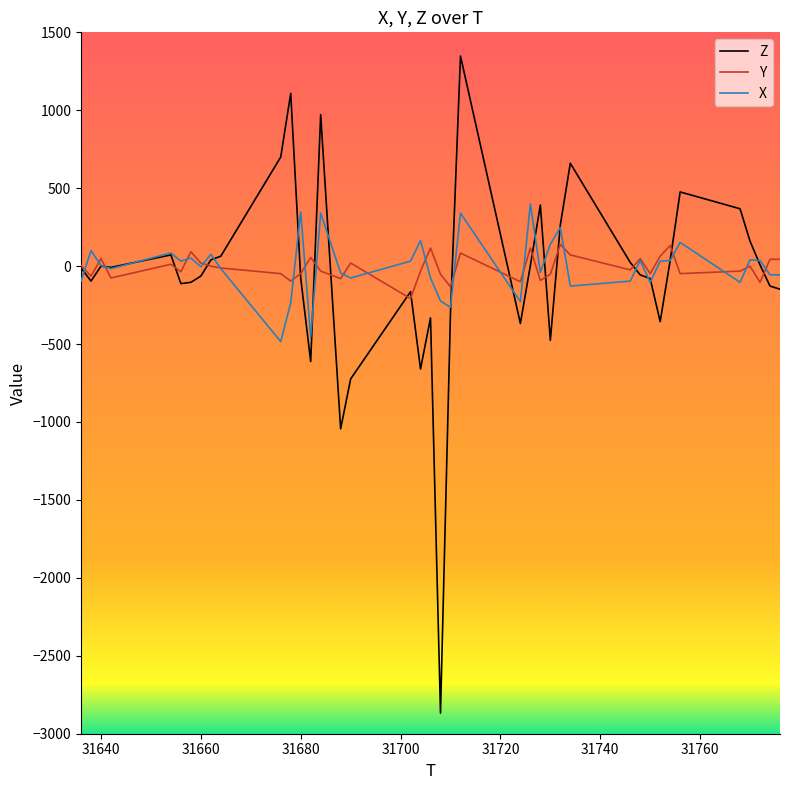

What is the minimum value for Y?

-208